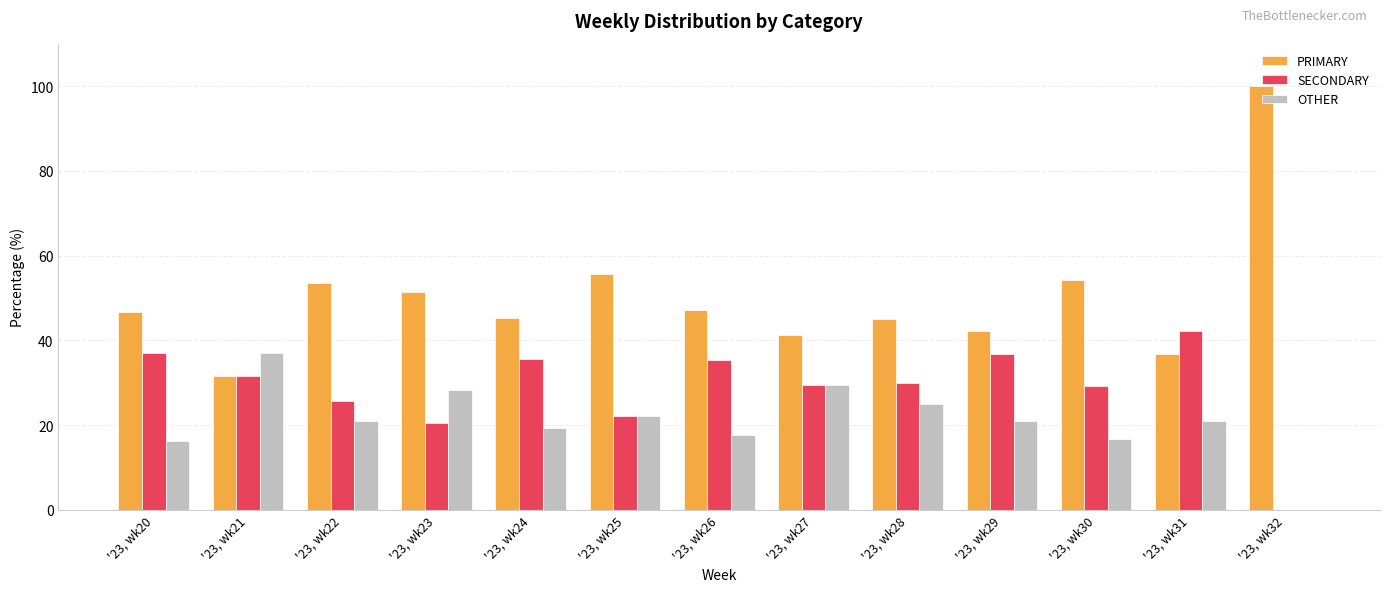

Is the value of SECONDARY at '23, wk30 greater than the value of PRIMARY at '23, wk23?

No